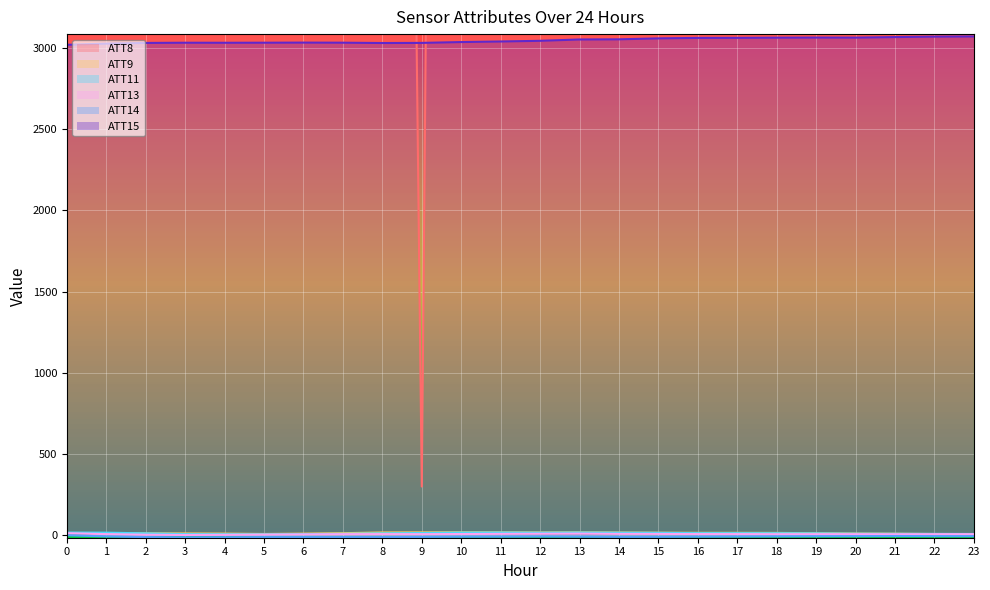

The ATT11 series shows 8.4 at 5. True or false?

False